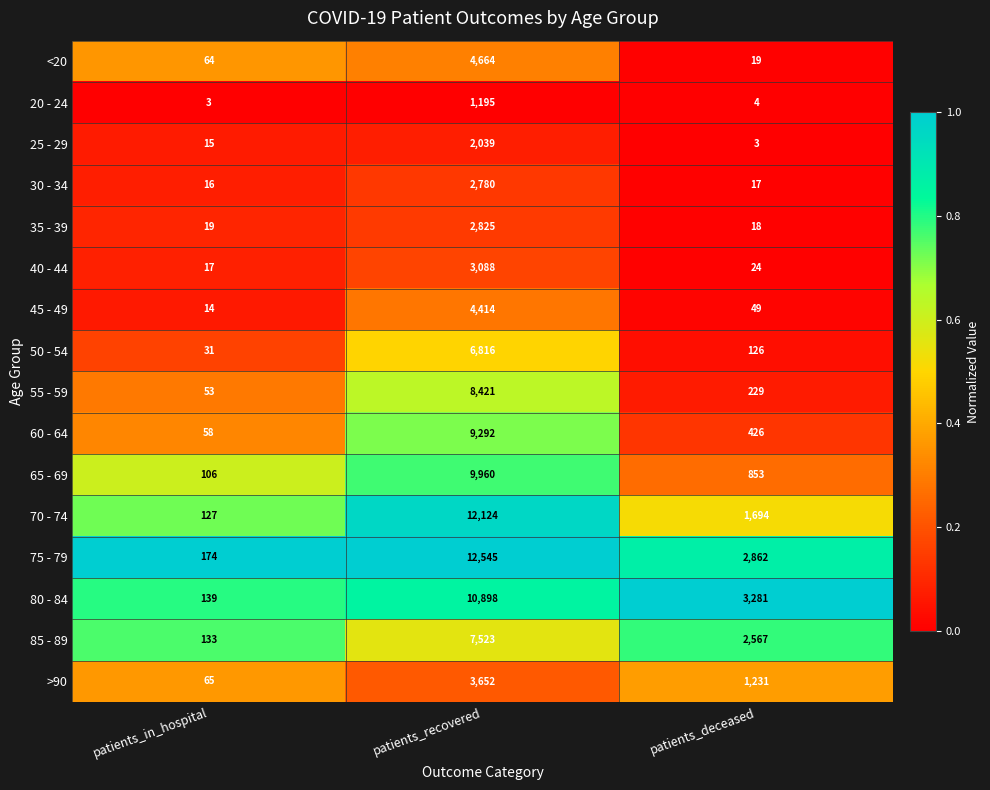

Is it true that 55 - 59 equals 53 at patients_in_hospital?

True